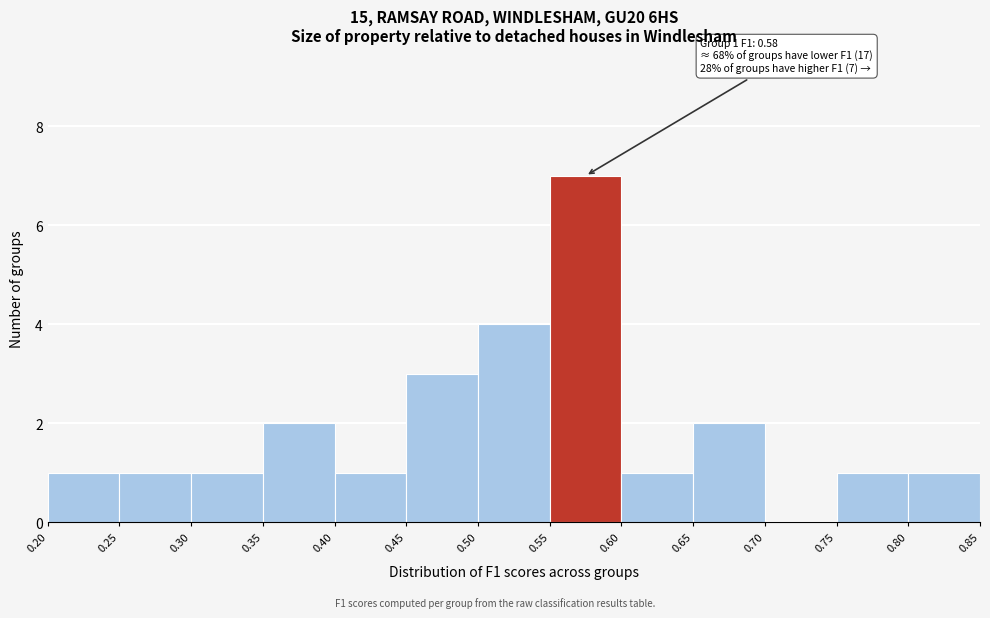

Over which range of the x-axis is the bar tallest?

0.55 to 0.60